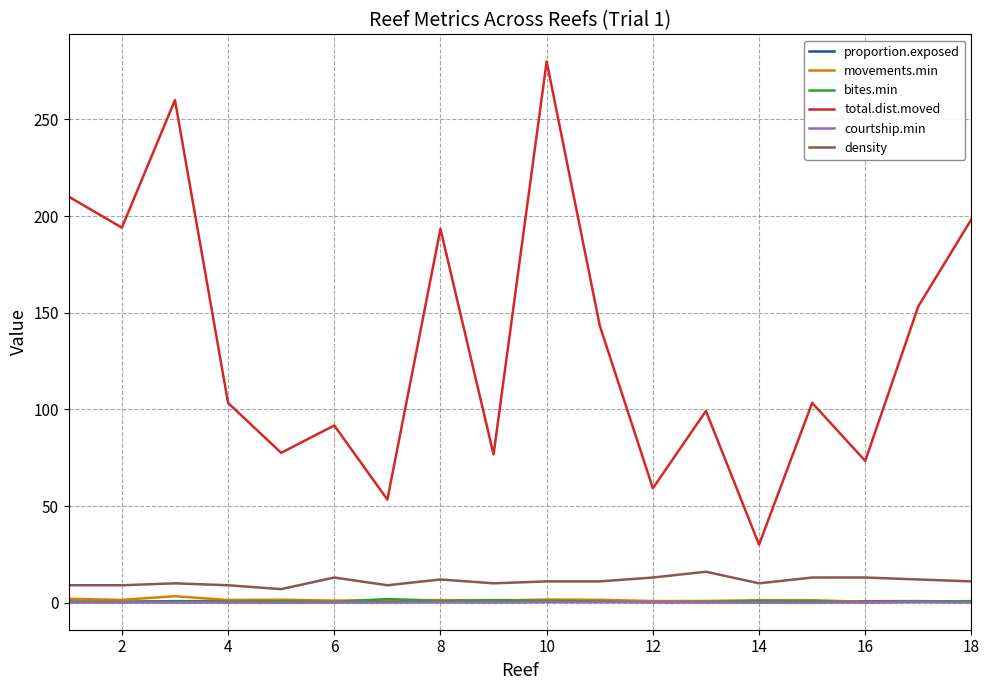

Is this an area chart (filled region under the line)?

No